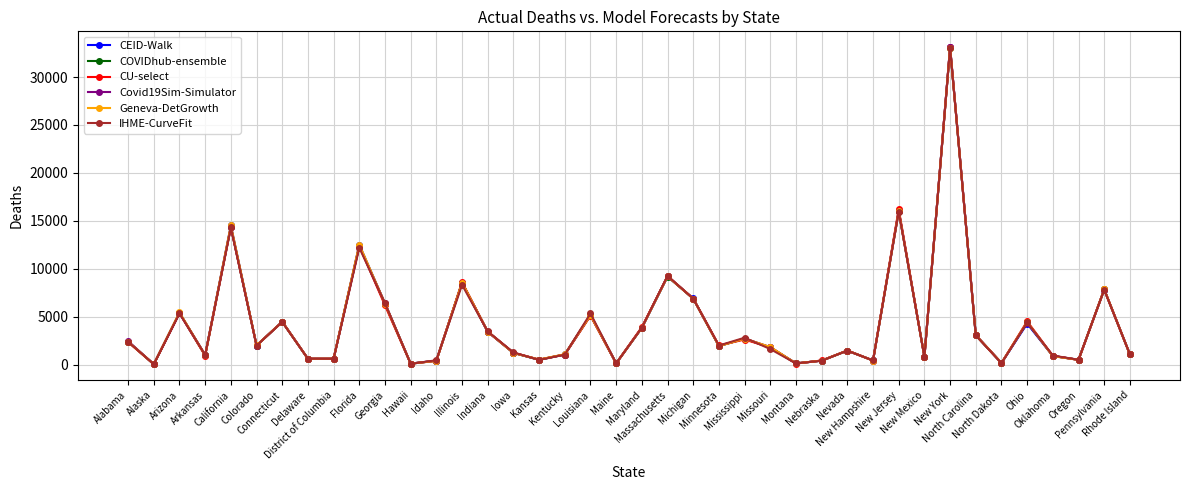

What is the sum of all COVIDhub-ensemble values?

166785.0